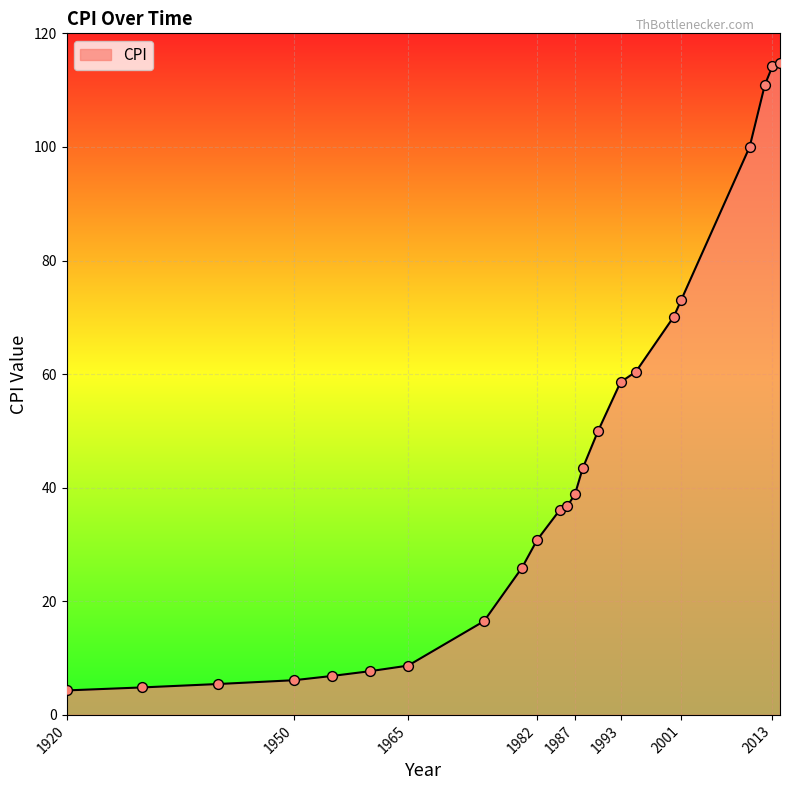

What is the smallest value displayed?

4.3